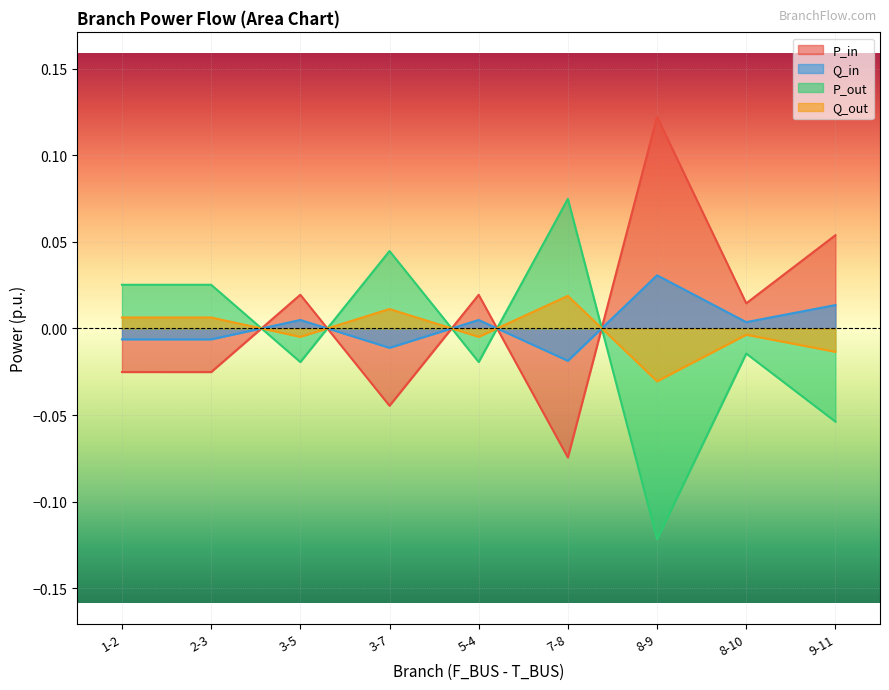

How many series are shown in this chart?

4